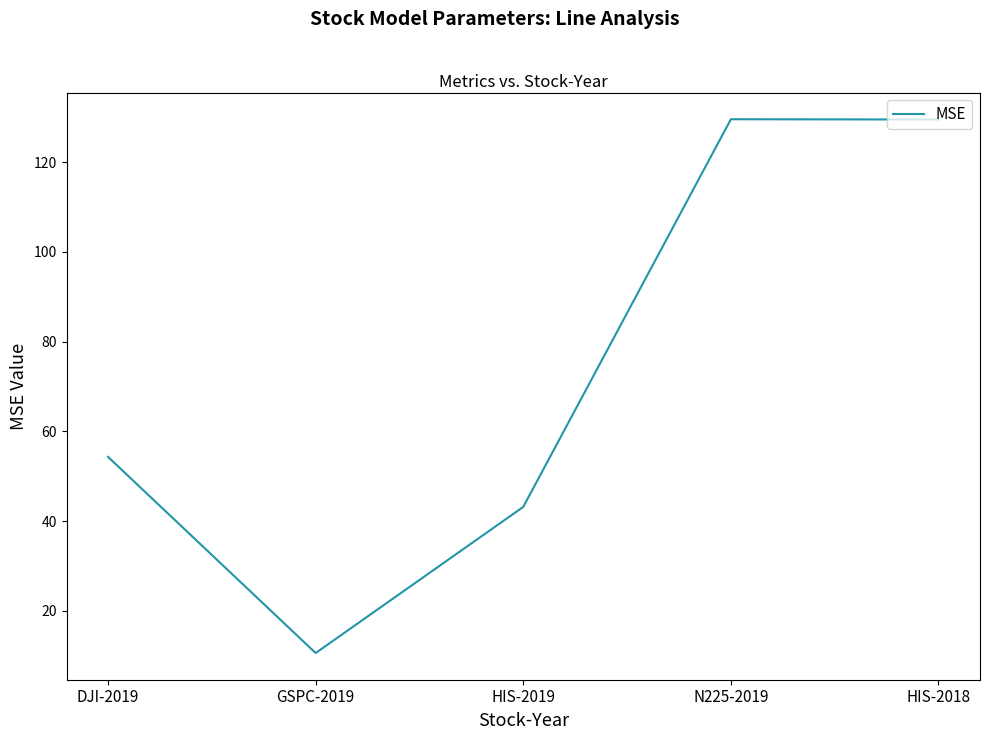

What is the sum of the values at GSPC-2019 and HIS-2018?

140.1